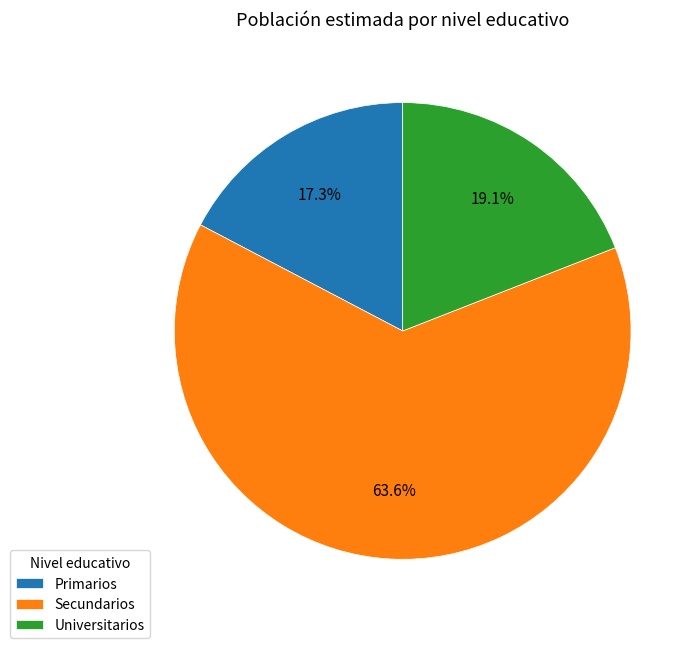

Is it true that Secundarios is 27% of the pie?

False